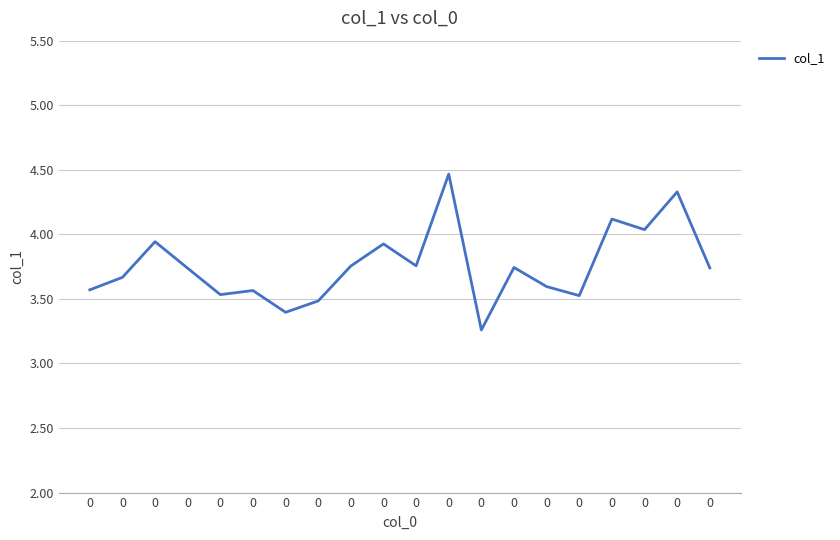

What is the ratio of the value at 0 to the value at 0?

0.9